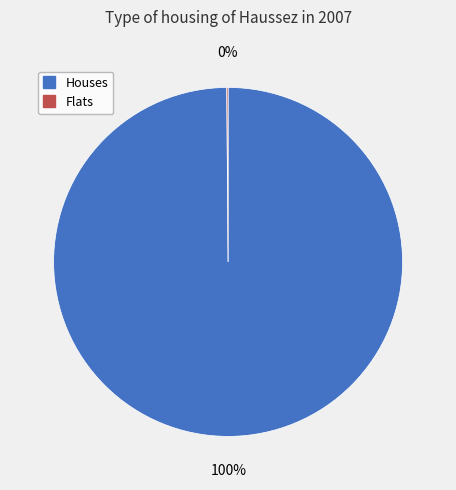

Does any single category account for the majority?

Yes